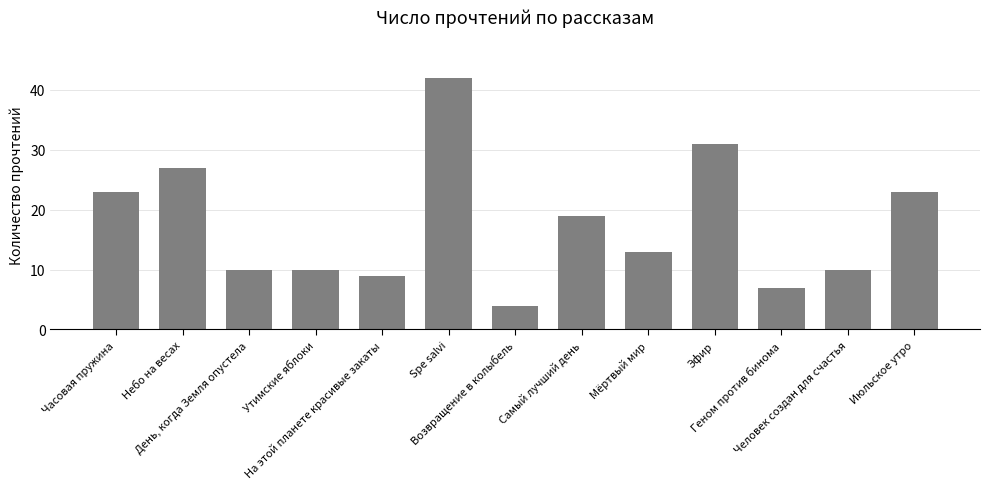

Which label corresponds to the smallest value in the chart?

Возвращение в колыбель